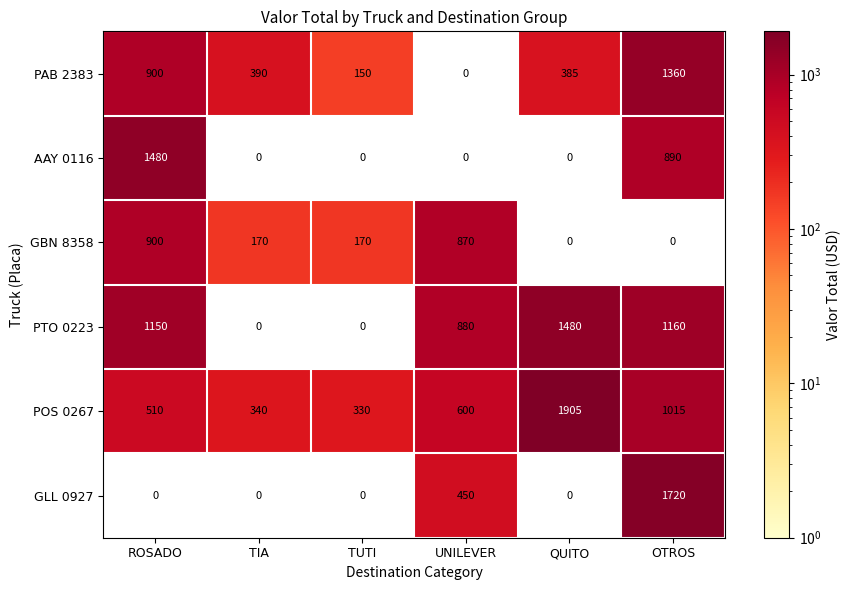

What is the total value across all series at ROSADO?

4940